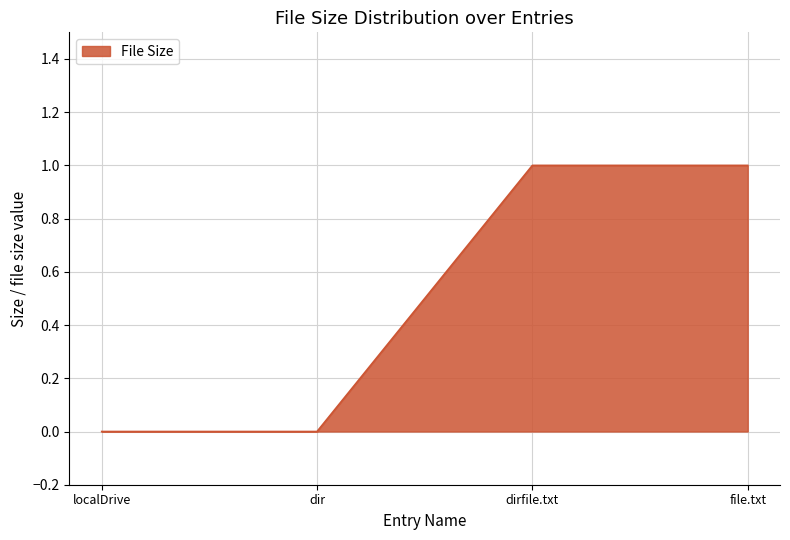

What is the change in value from dir to file.txt?

+1